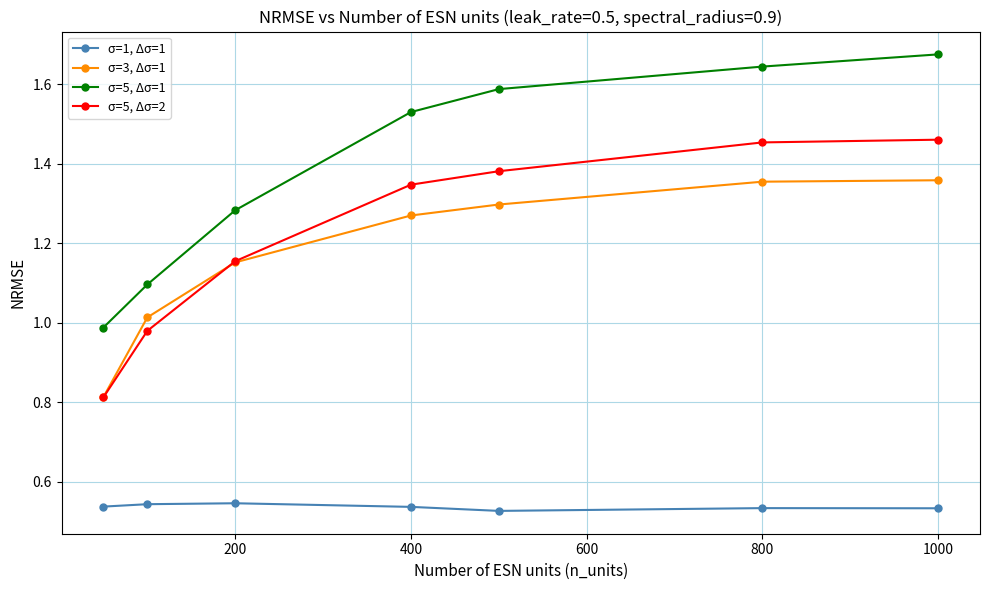

True or false: σ=5, Δσ=2 and σ=5, Δσ=1 intersect in this chart.

False